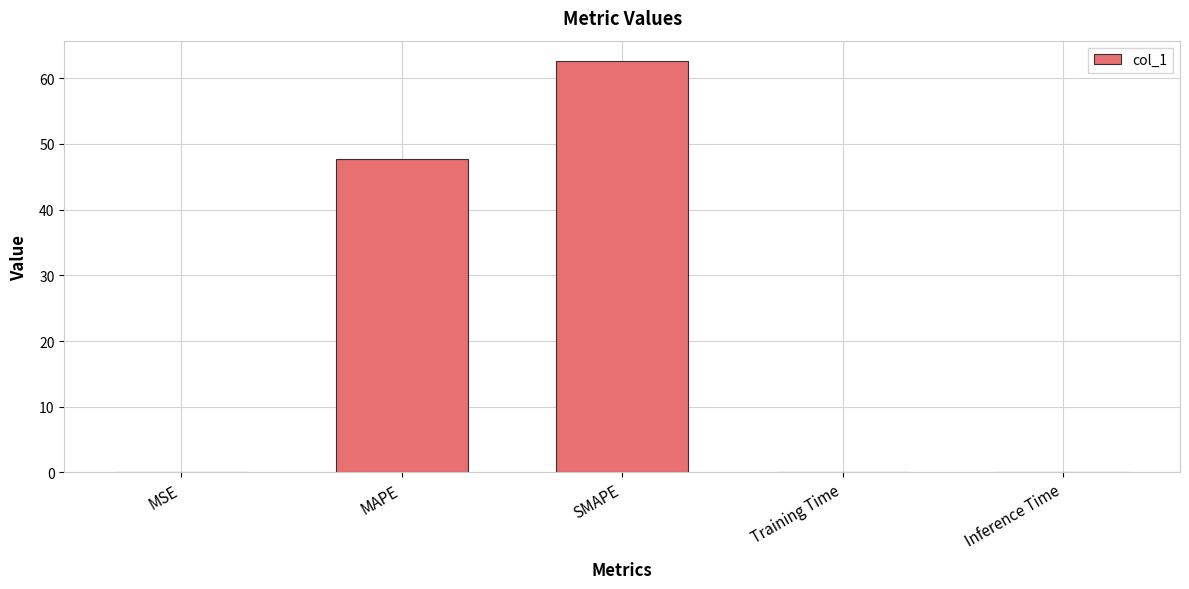

Between Training Time and MAPE, which is larger?

MAPE